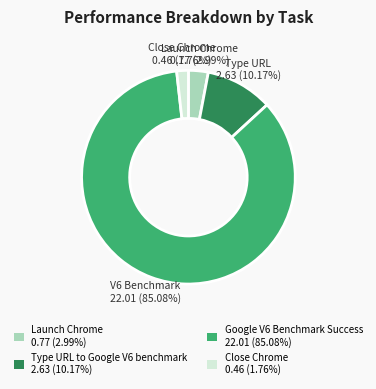

Is it true that Type URL to Google V6 benchmark is 10% of the pie?

True